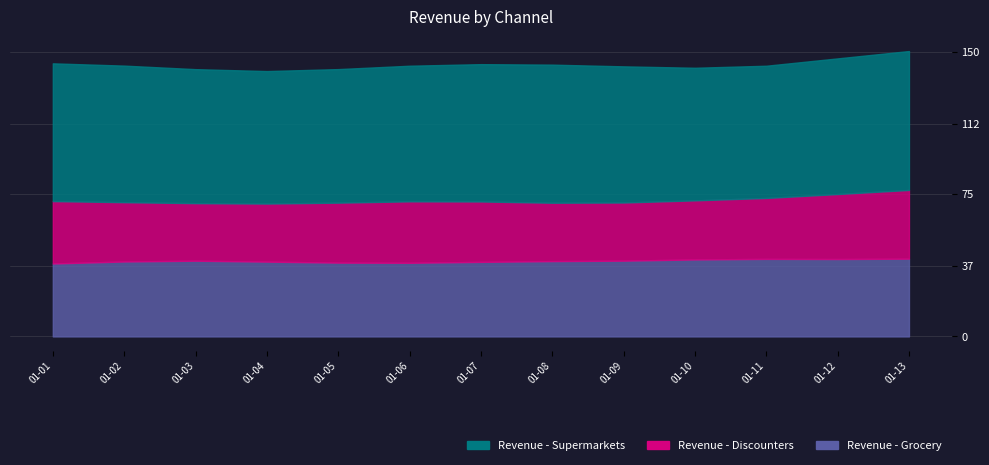

At 2014-01-05, list the series in order from largest to smallest.

Revenue - Supermarkets, Revenue - Grocery, Revenue - Discounters